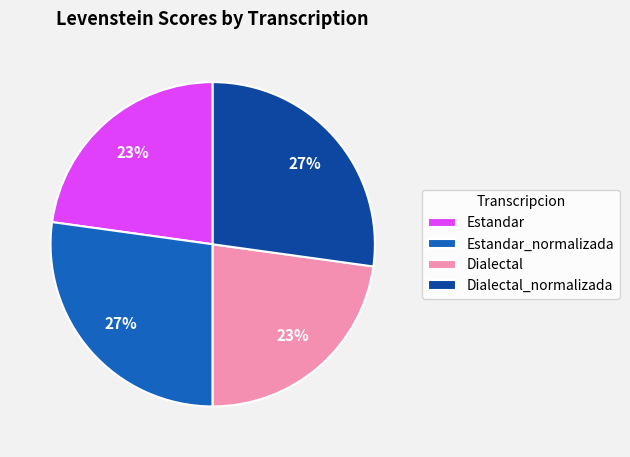

To the nearest percent, what is the difference between the Estandar_normalizada and Estandar slice percentages?

4%